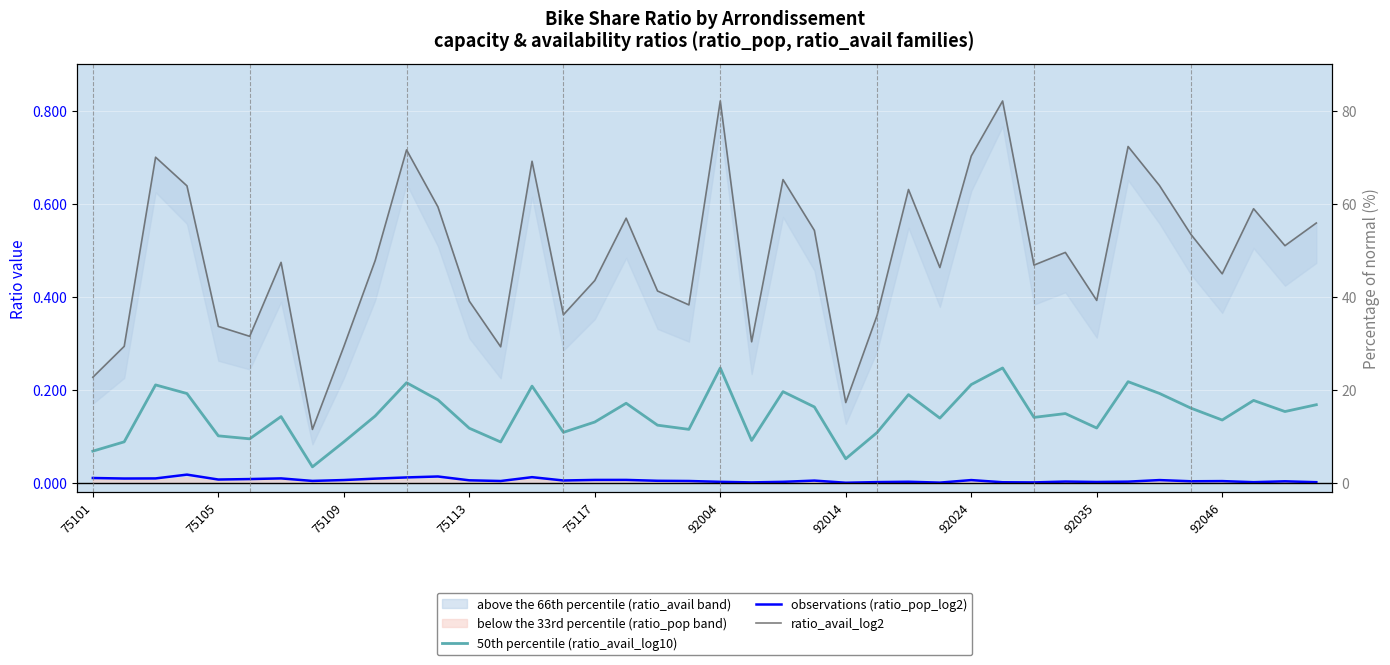

True or false: 50th percentile (ratio_avail_log10) and observations (ratio_pop_log2) intersect in this chart.

False